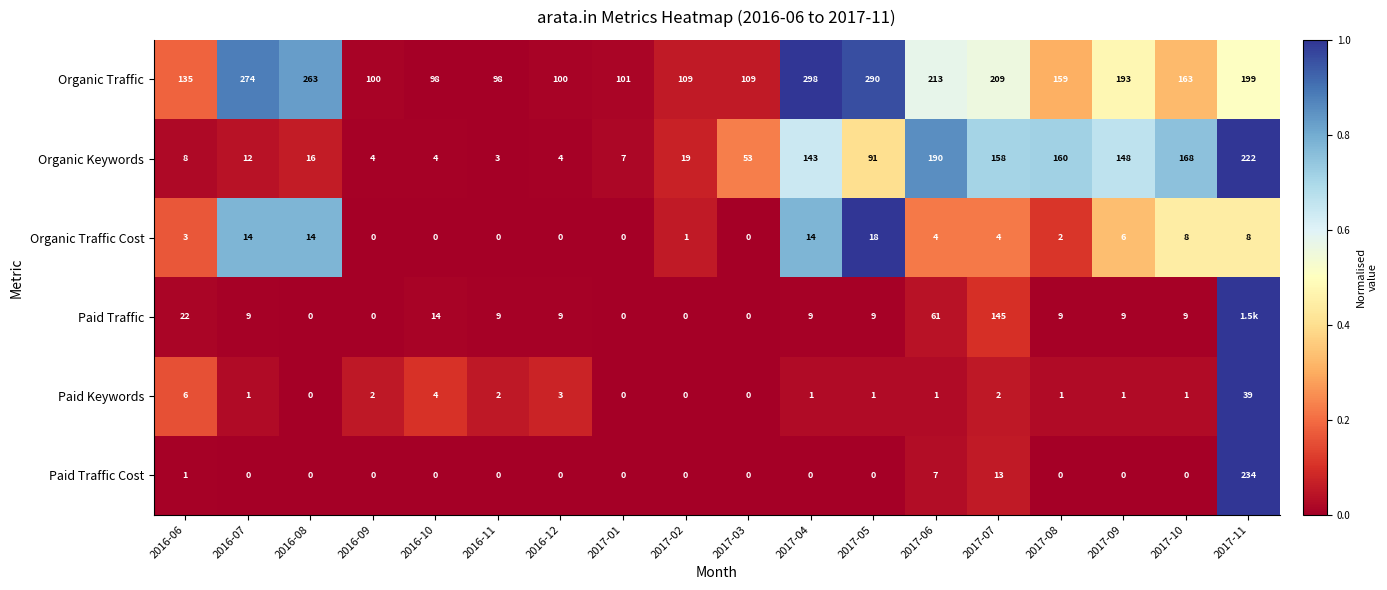

What is the highest value of the Paid Keywords series?

39